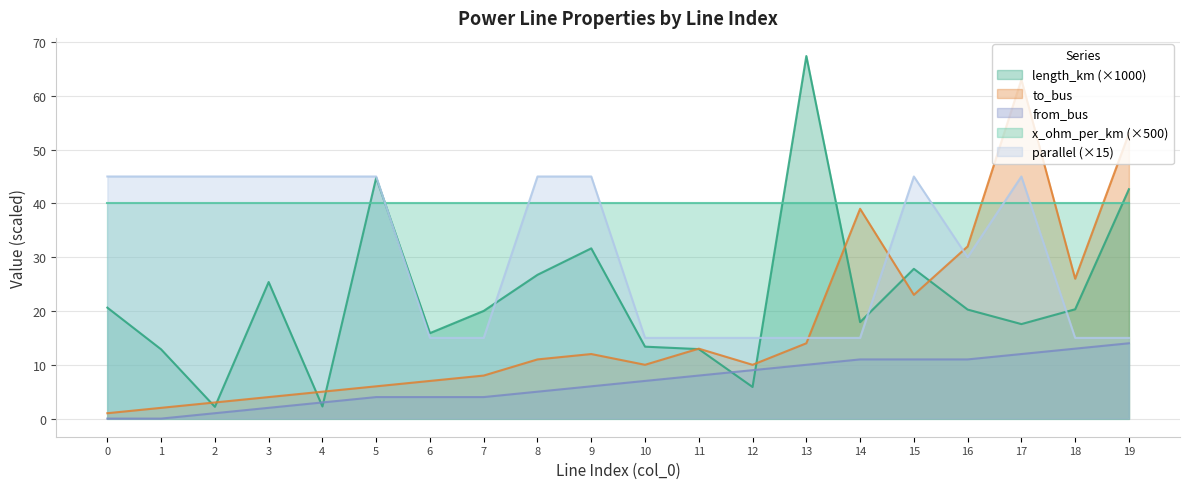

What is the difference between the second highest and minimum values in the length_km series?

42.6